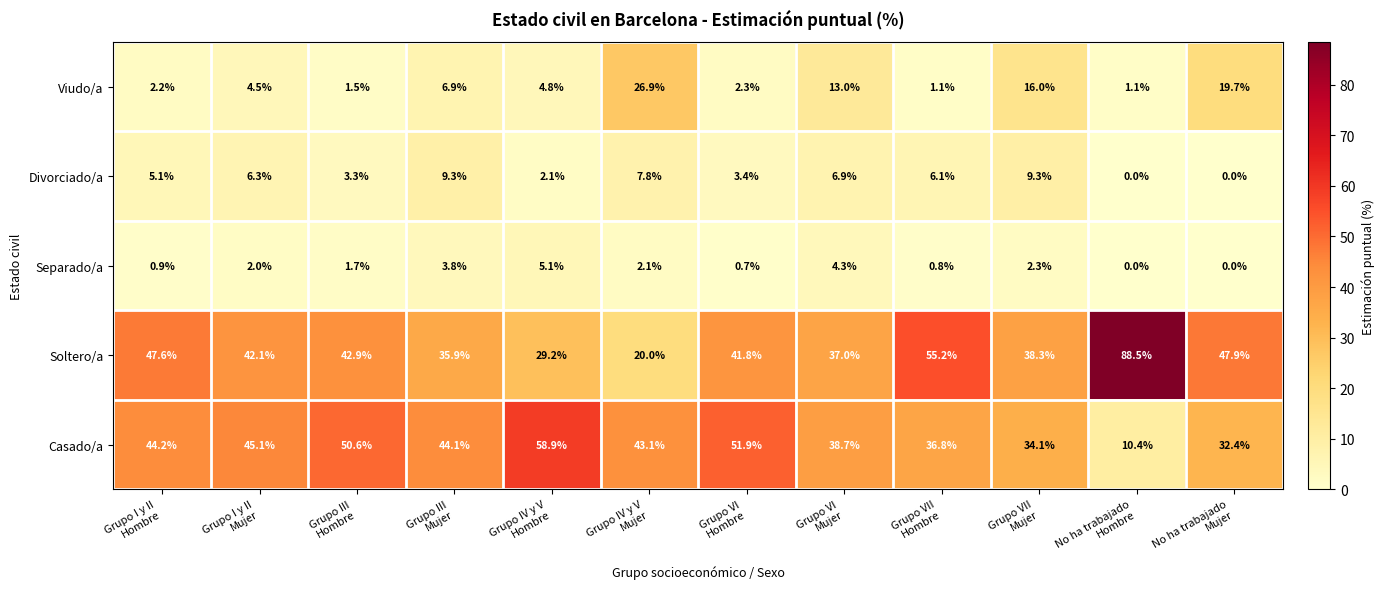

What is the difference between the second highest and second lowest values in the Soltero/a series?

26.0